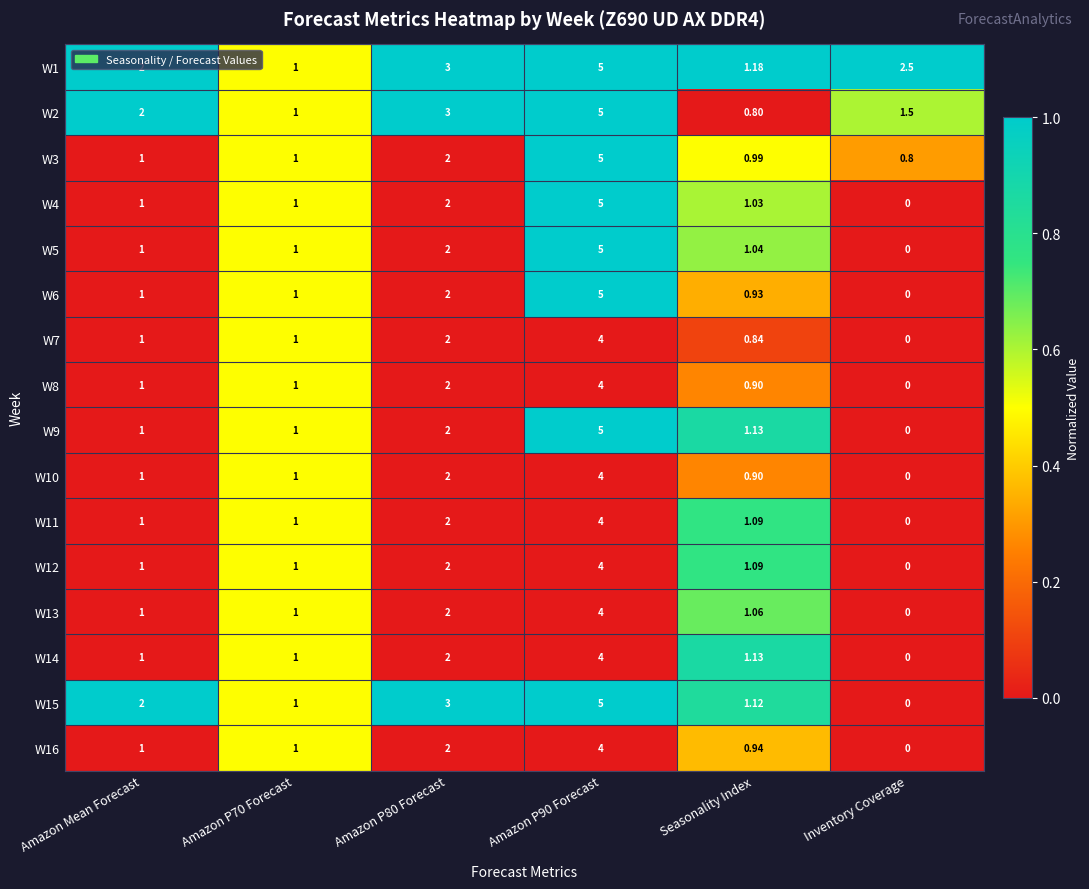

Which category has the lowest value across all series?

Inventory Coverage